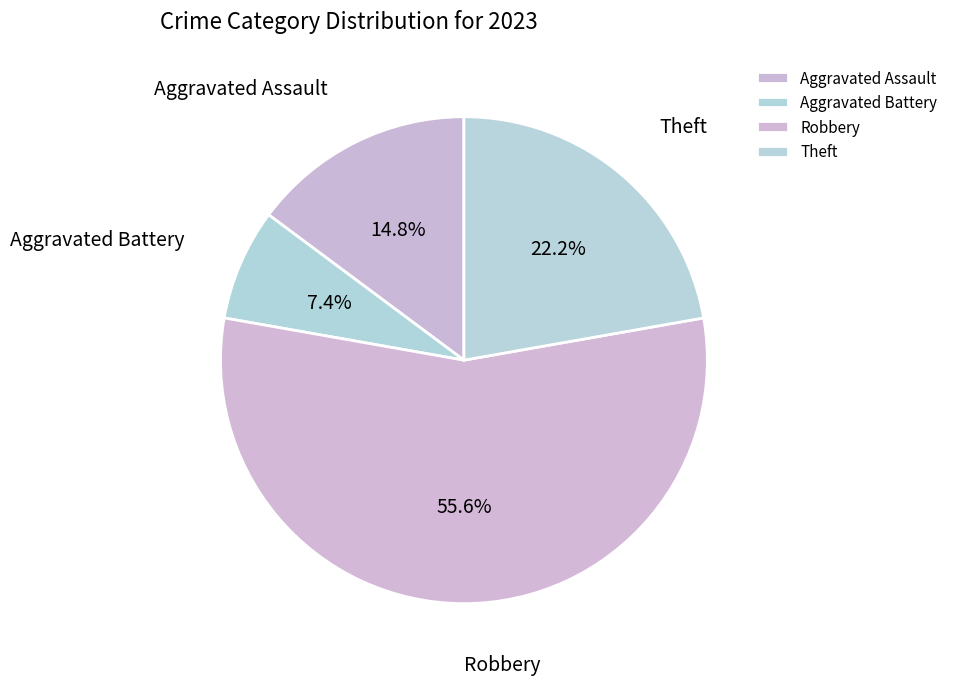

Rank the categories by value from lowest to highest.

Aggravated Battery, Aggravated Assault, Theft, Robbery